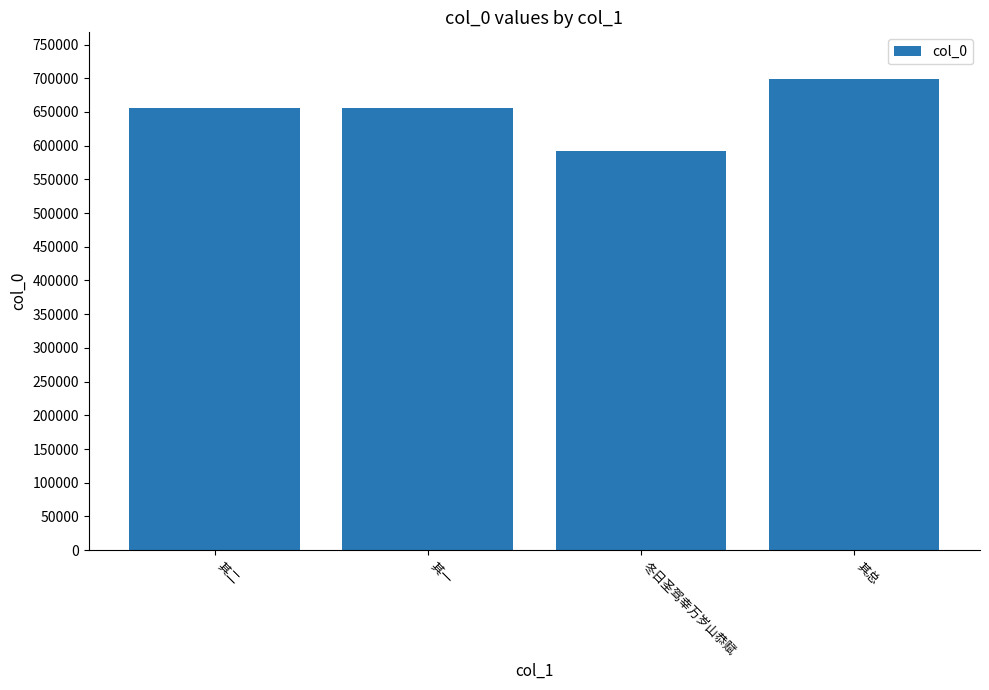

What is the label of the 1st bar from the right?

其总